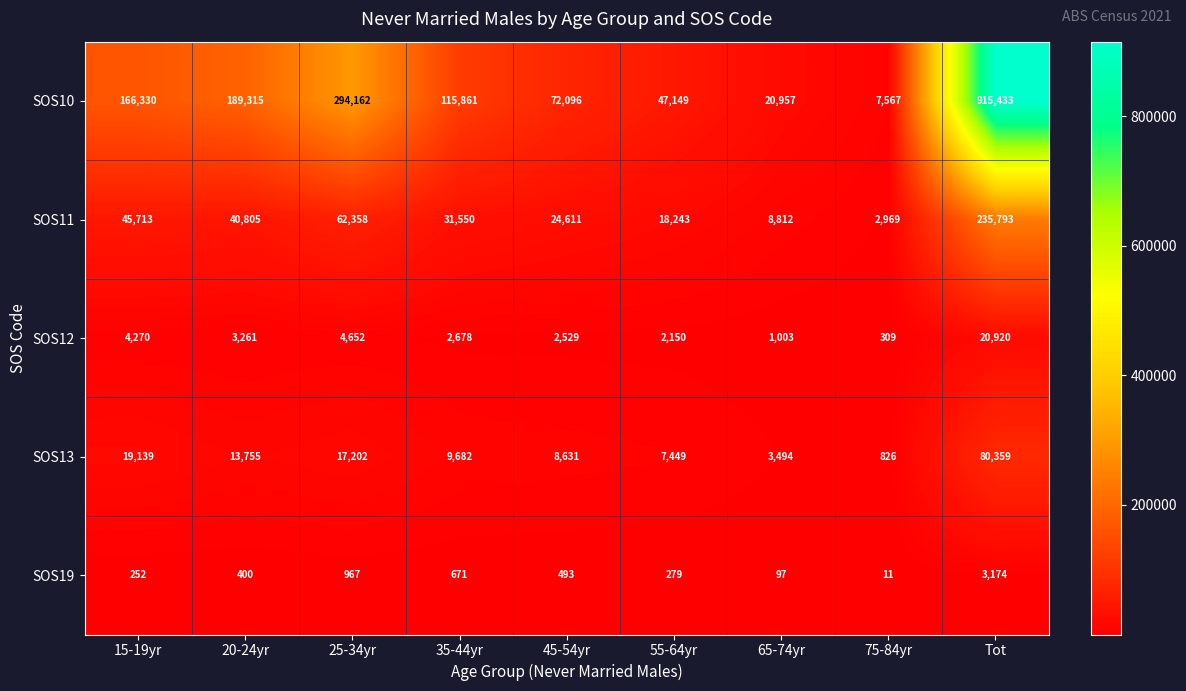

Which series has the largest total across all categories?

SOS10